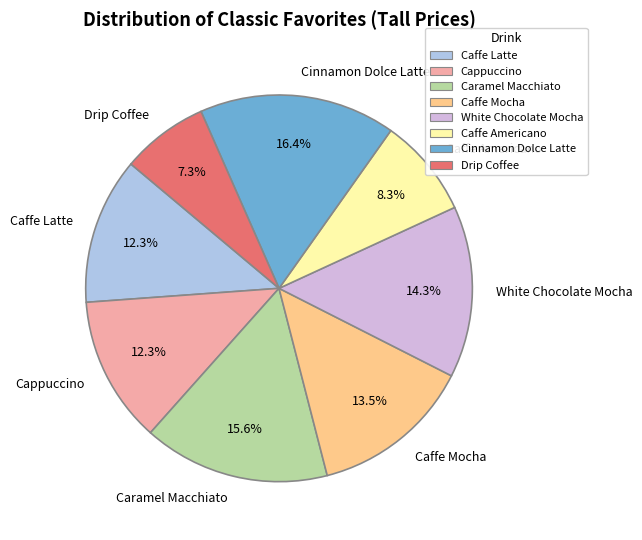

How much of the chart is everything except Caffe Latte?

87.7%